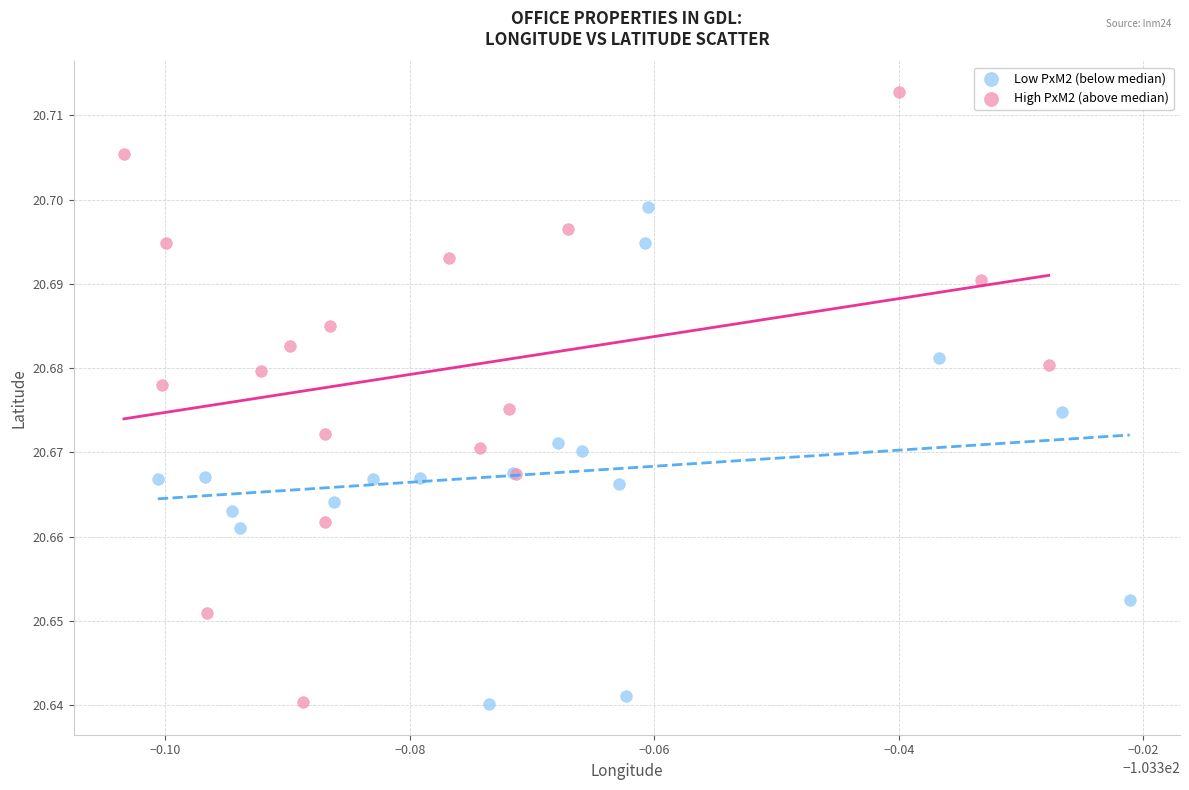

Which series has the largest Y range (max minus min)?

High PxM2 (above median)